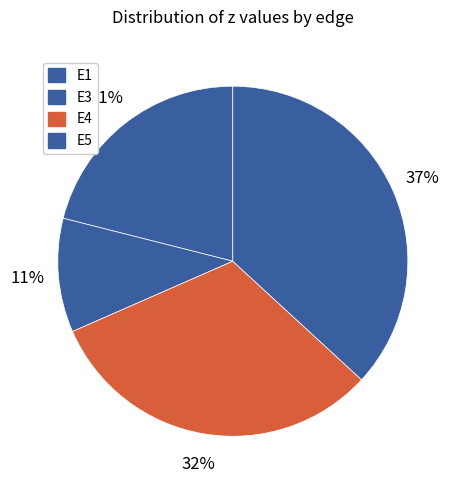

How many segments does this pie chart have?

4